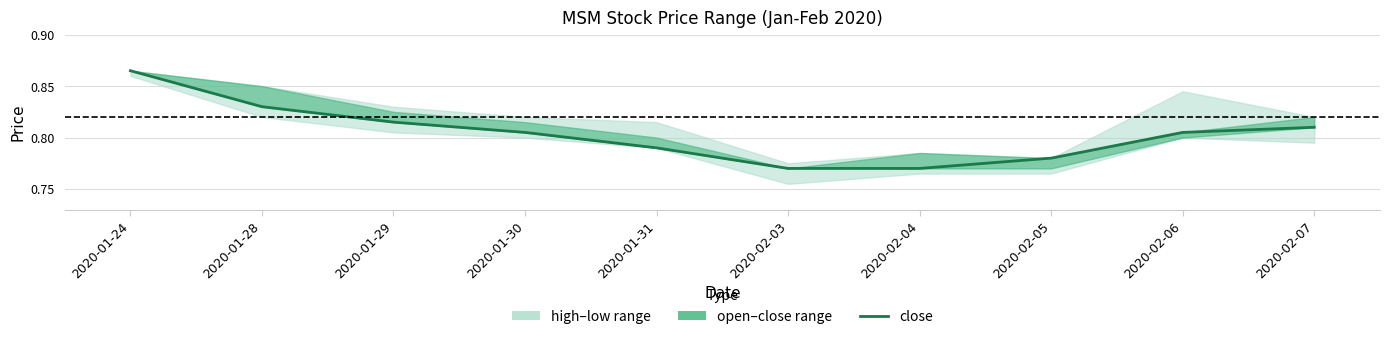

Does the chart have visible grid lines?

Yes